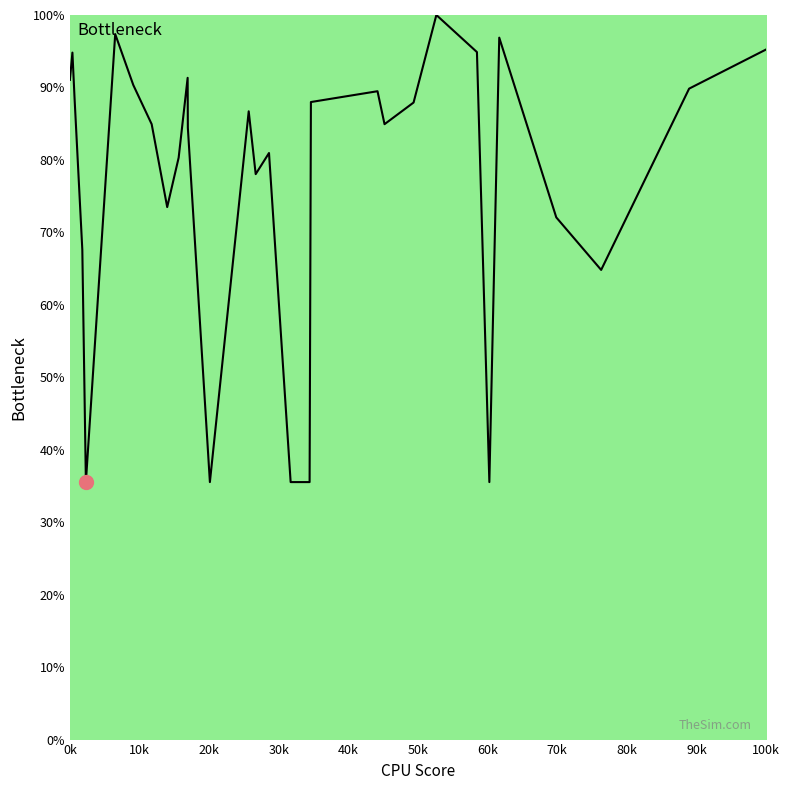

What is the greatest value displayed?

100.0